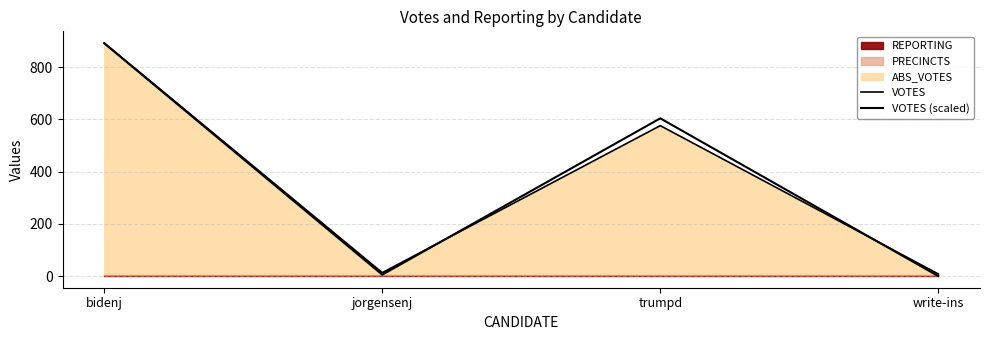

At which category does VOTES (scaled) reach its first local valley?

jorgensenj